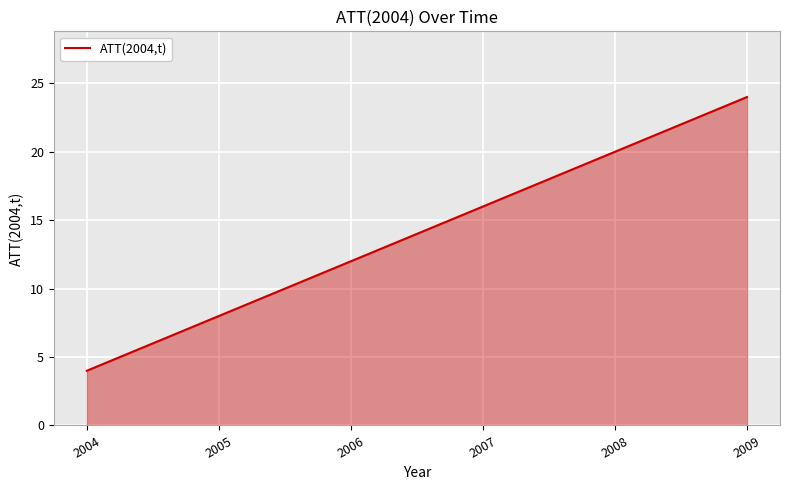

What is the sum of all values?

84